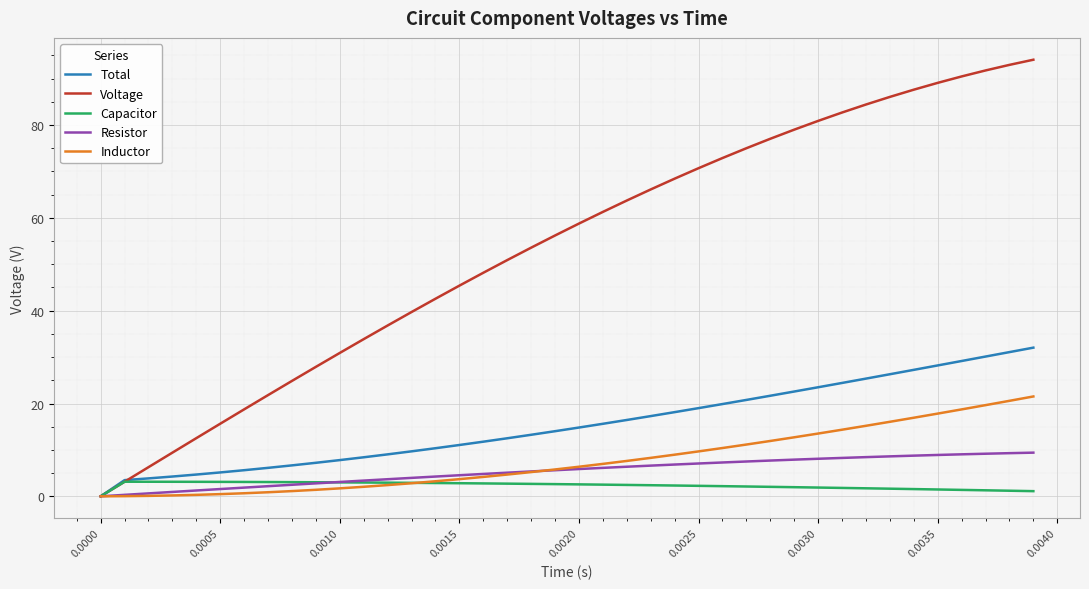

How many series are shown in this chart?

5